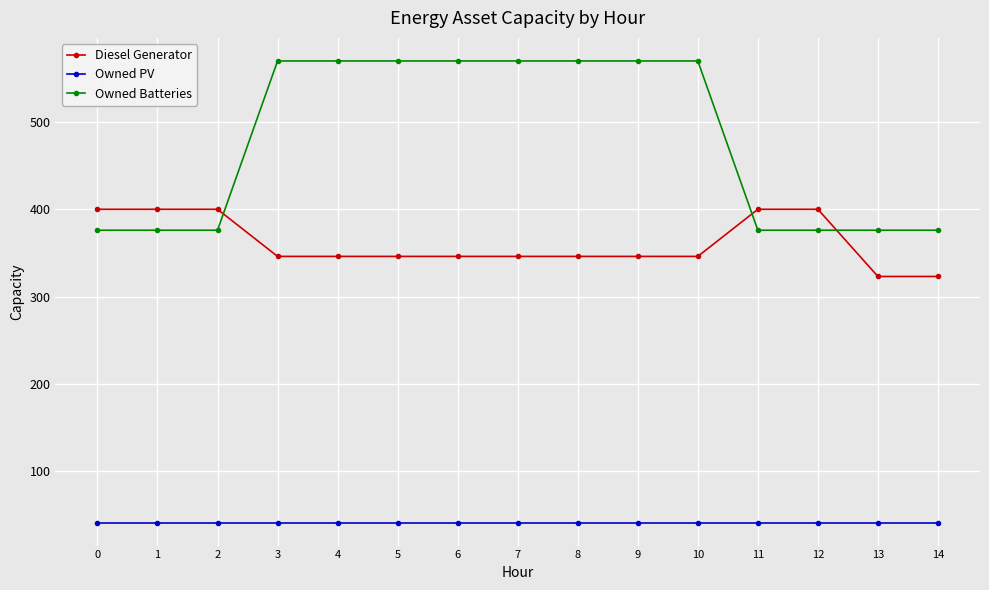

What is the spread (max minus min) of values at 11?

359